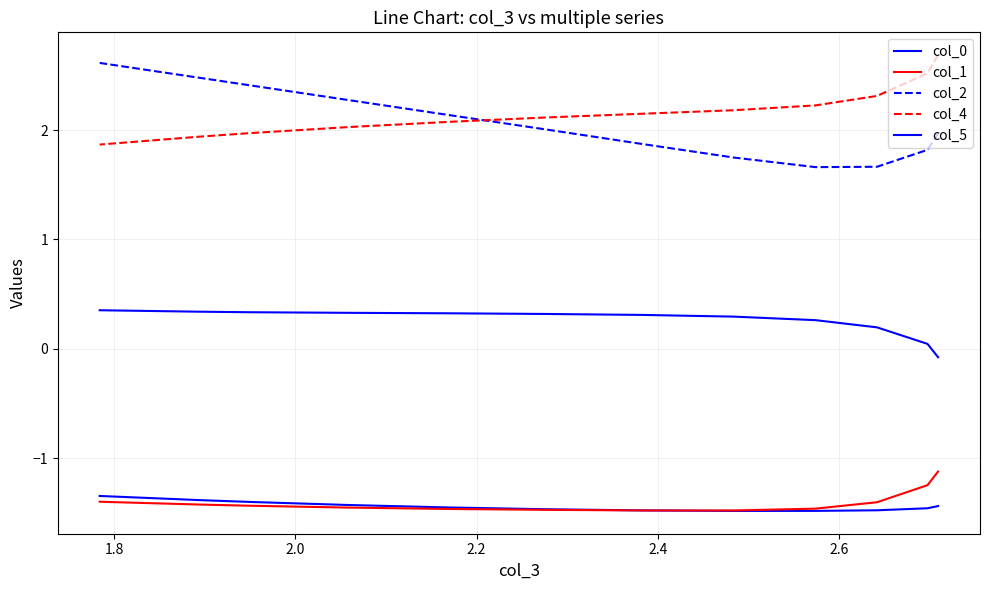

True or false: col_5 has more than 1 interior local peaks.

False